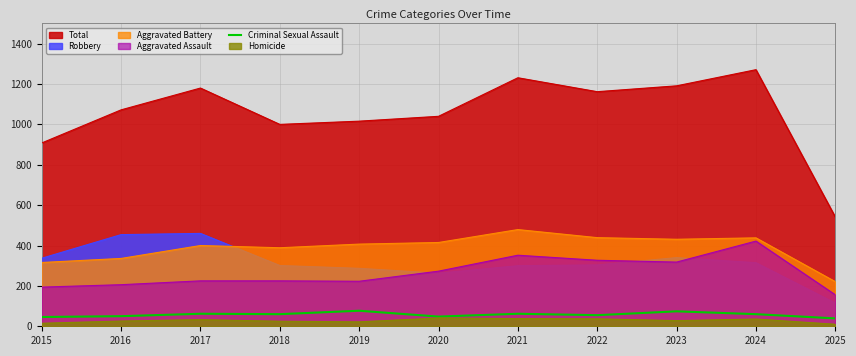

True or false: there are more than 2 points higher than both neighbors.

True